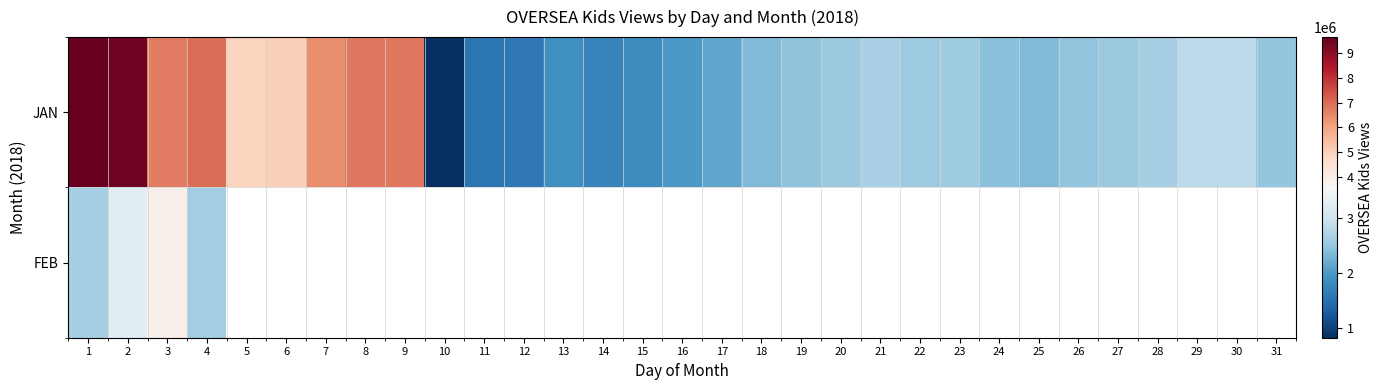

Between 28 and 27, which is larger?

28